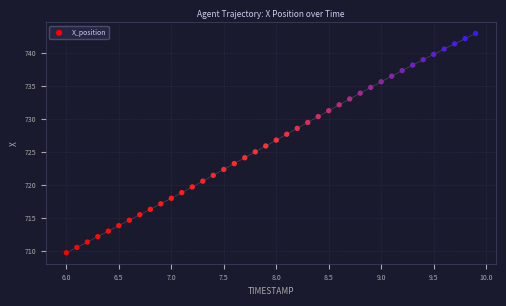

What is the range of Y values (max minus min)?

33.3